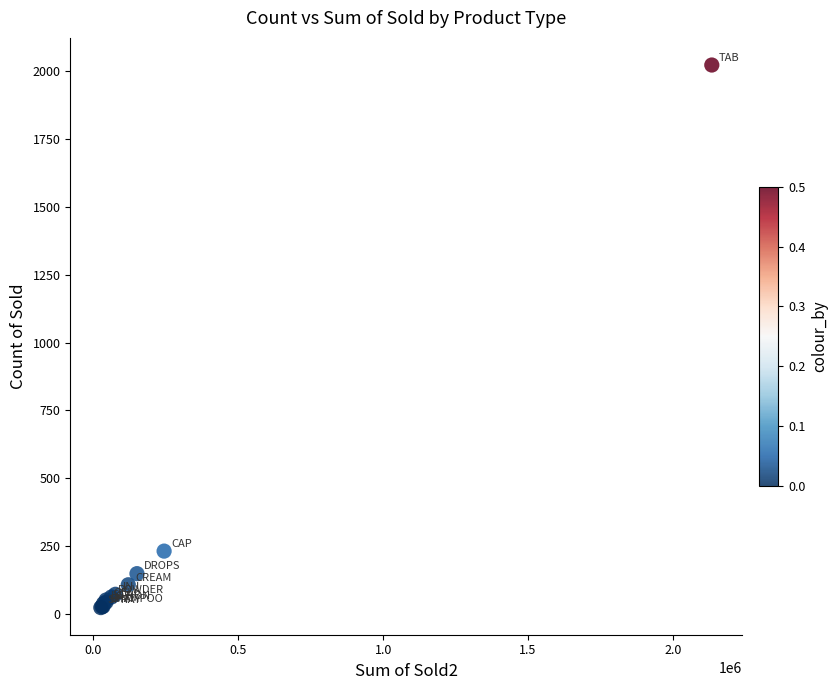

What Y value in the scatter plot is closest to 1023?

232